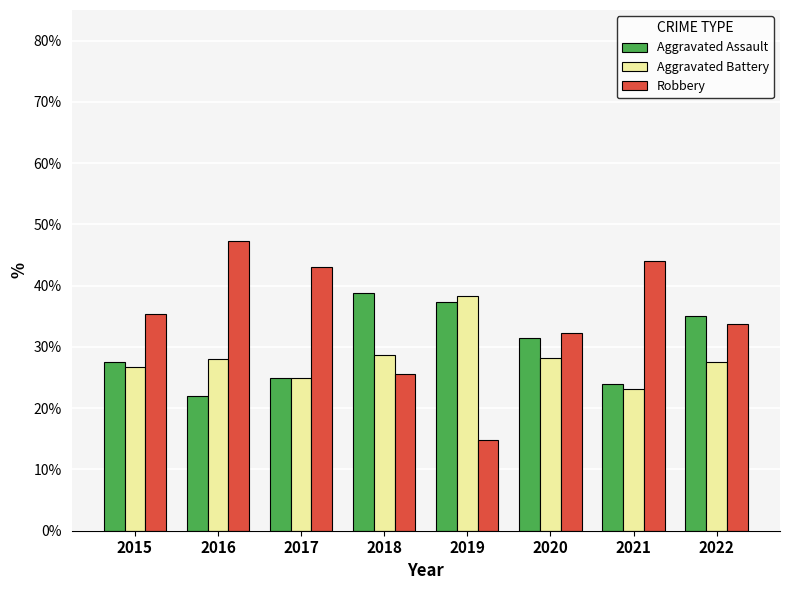

What are all the series names shown in the legend?

Aggravated Assault, Aggravated Battery, Robbery